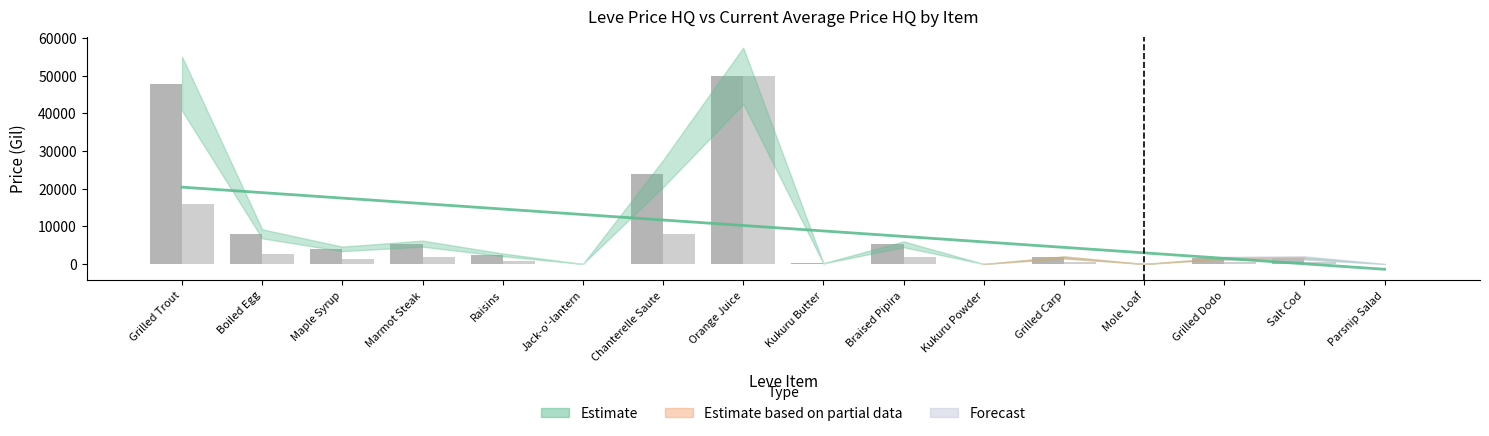

The currentAveragePriceHQ series shows 87.7 at Kukuru Butter. True or false?

False